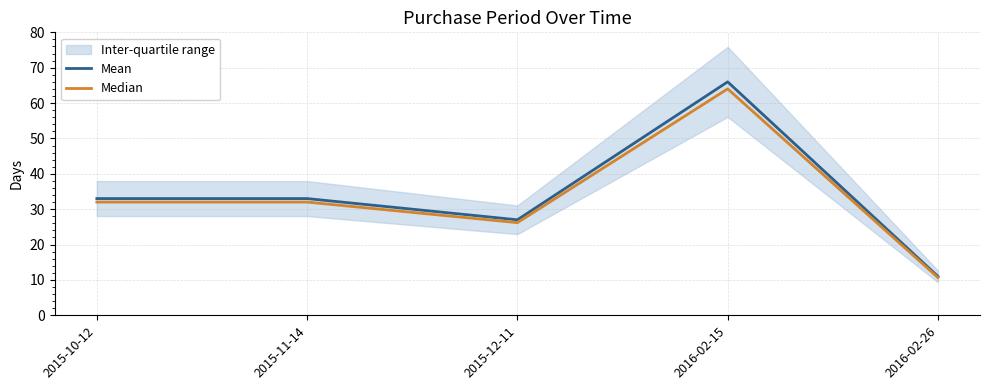

True or false: Mean and Median cross at least once.

False